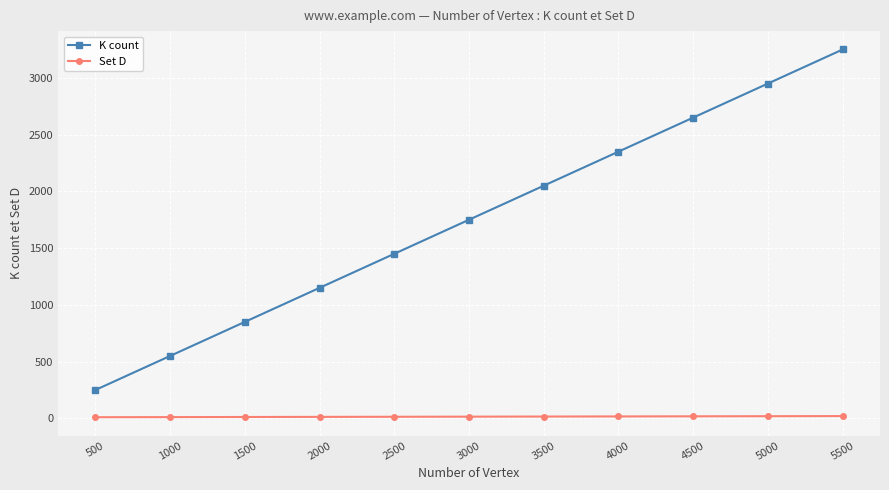

What is the value of the Set D point at the 7th from the left?

16